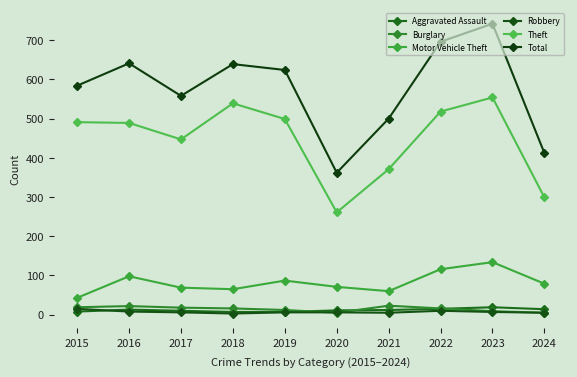

The Motor Vehicle Theft series shows 79 at 2024. True or false?

True